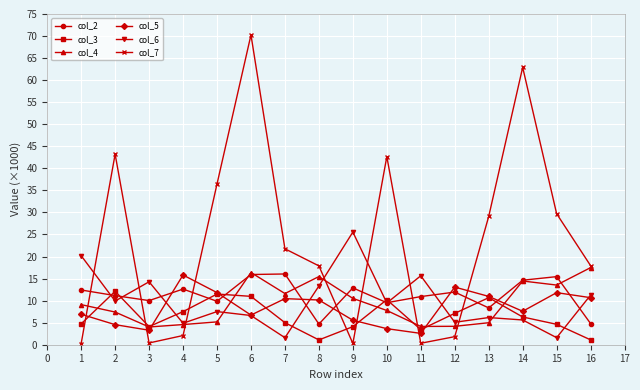

At which category is the sum across all series the highest?

6